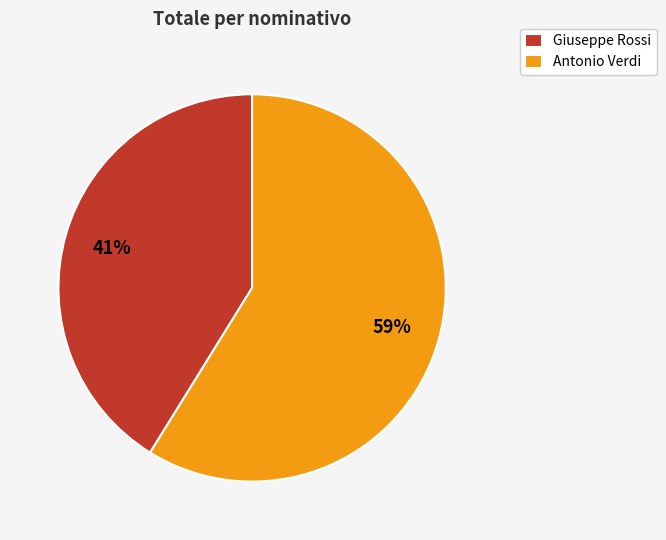

To the nearest percent, what is the difference between the largest and smallest slice percentages?

18%